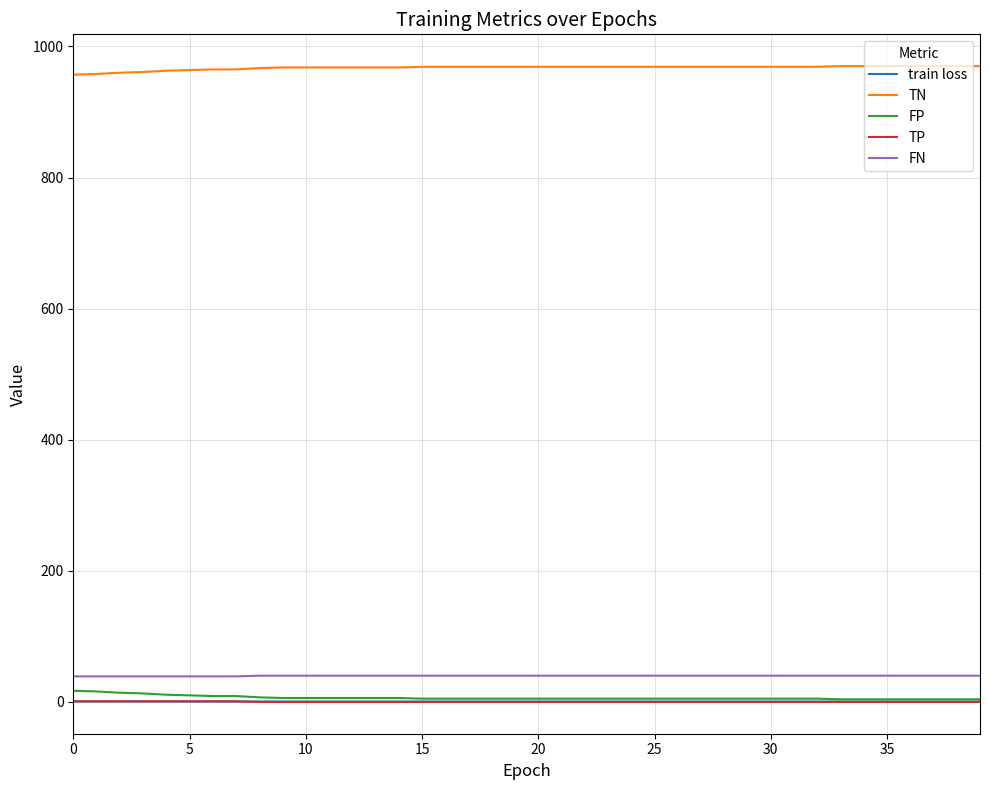

What is the maximum value shown in the chart?

970.0